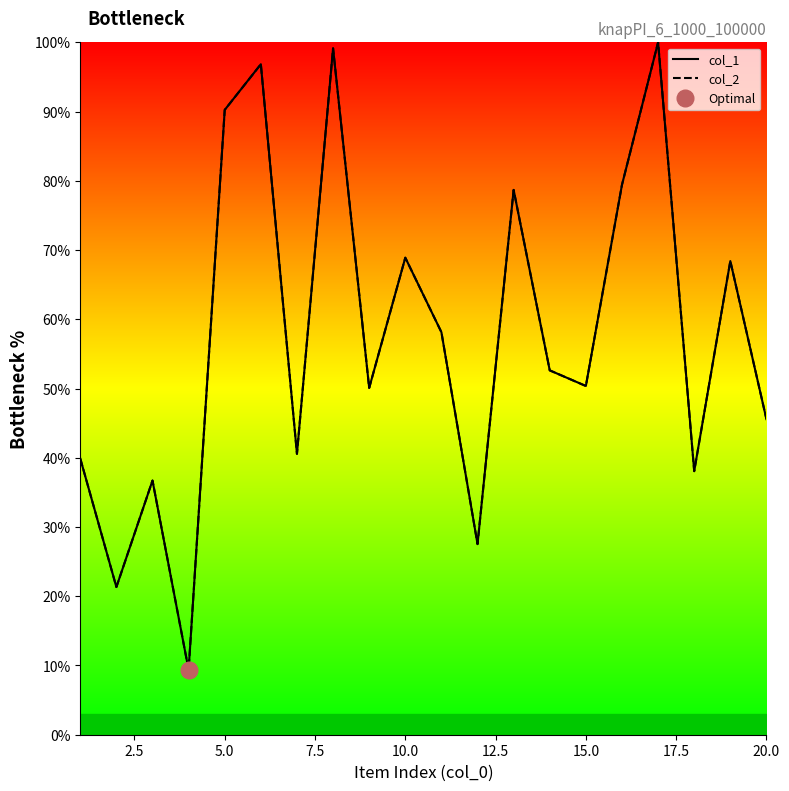

Is this an area chart (filled region under the line)?

No